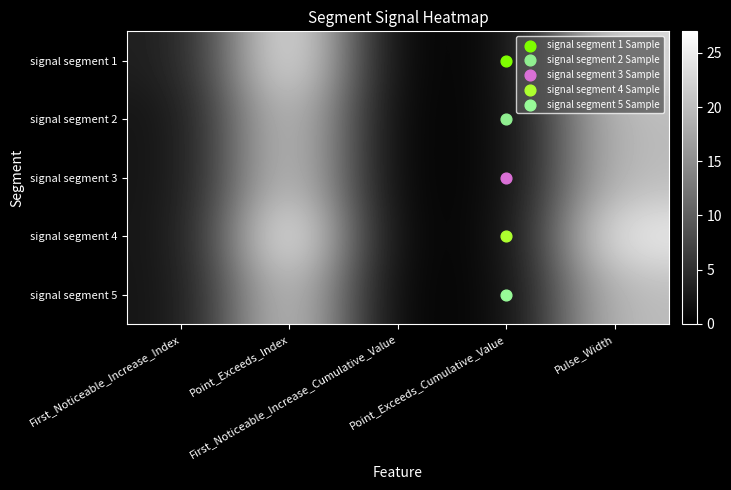

Between Point_Exceeds_Index and First_Noticeable_Increase_Cumulative_Value, which is larger?

Point_Exceeds_Index